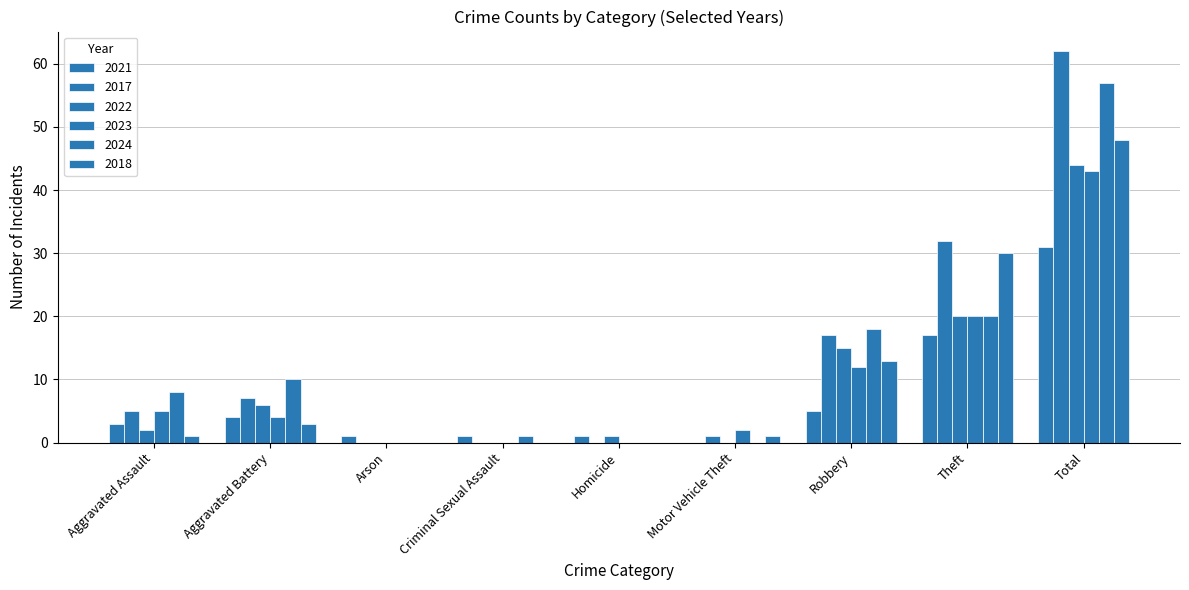

What is the maximum value for 2017?

62